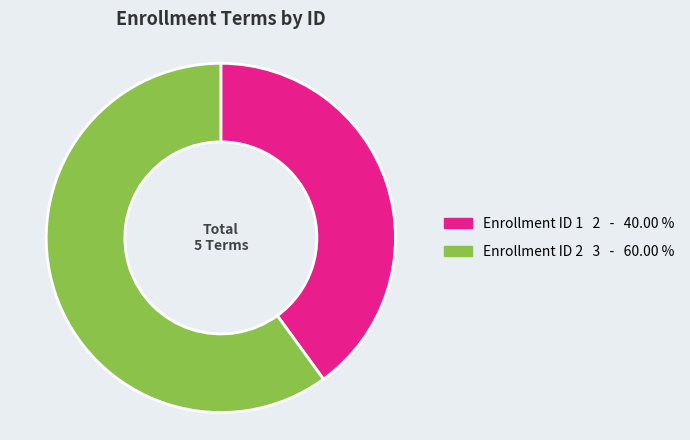

How many slices are in this pie chart?

2